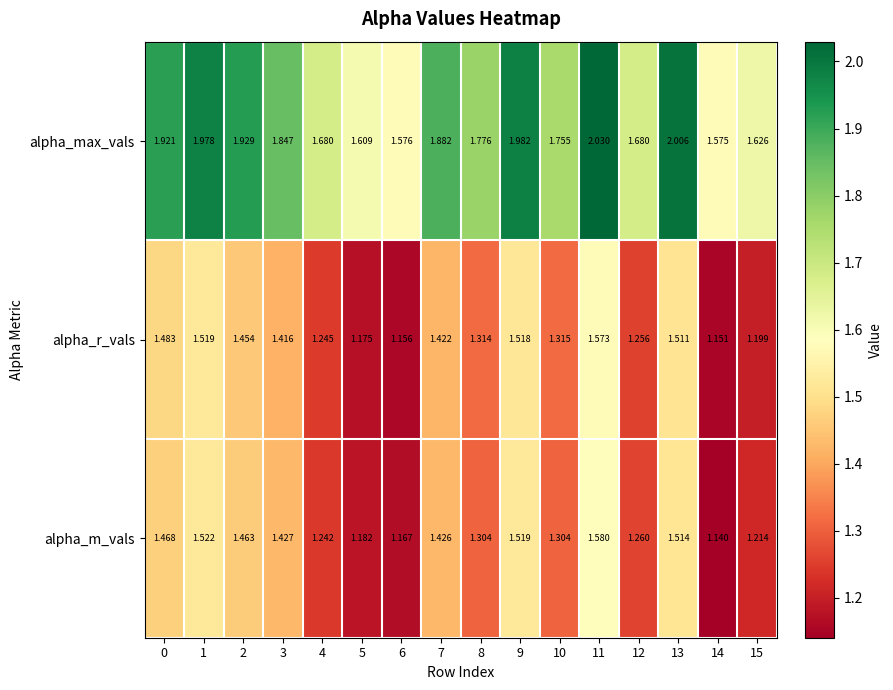

List the series in order of their peak value, highest first.

alpha_max_vals, alpha_m_vals, alpha_r_vals